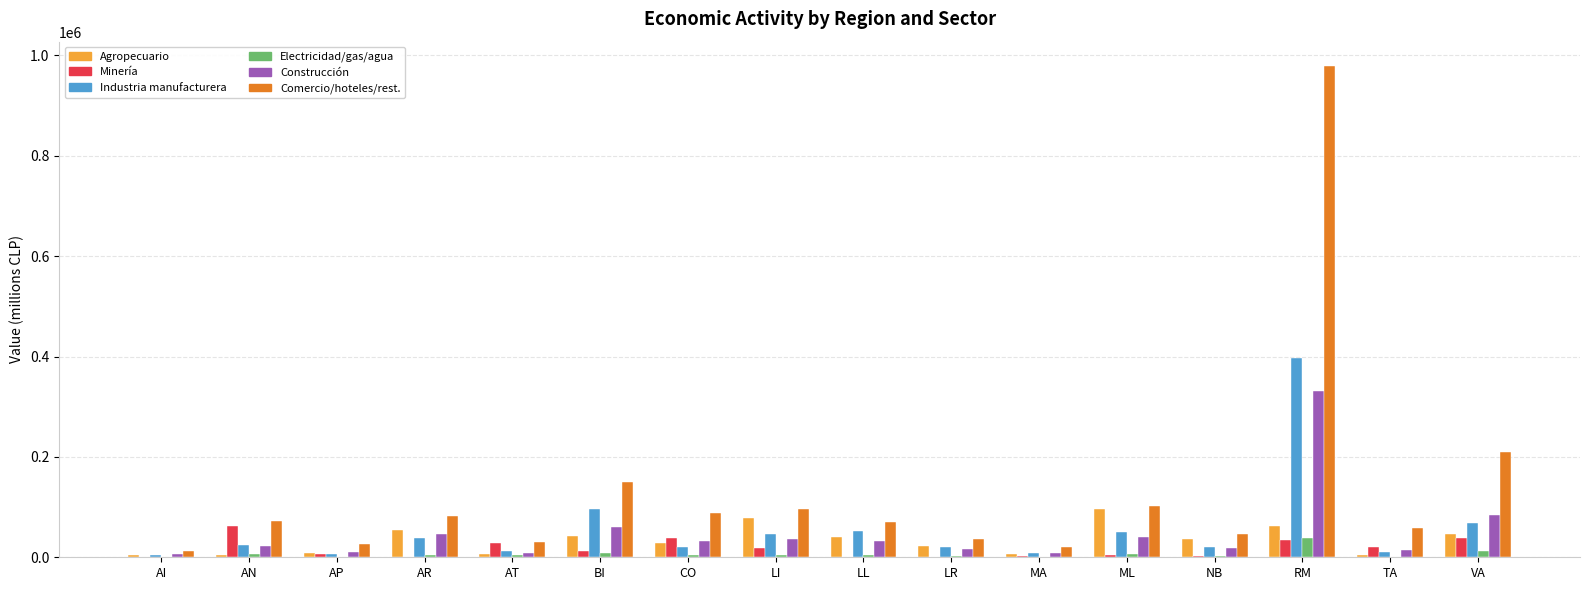

At which category is the sum across all series the highest?

RM